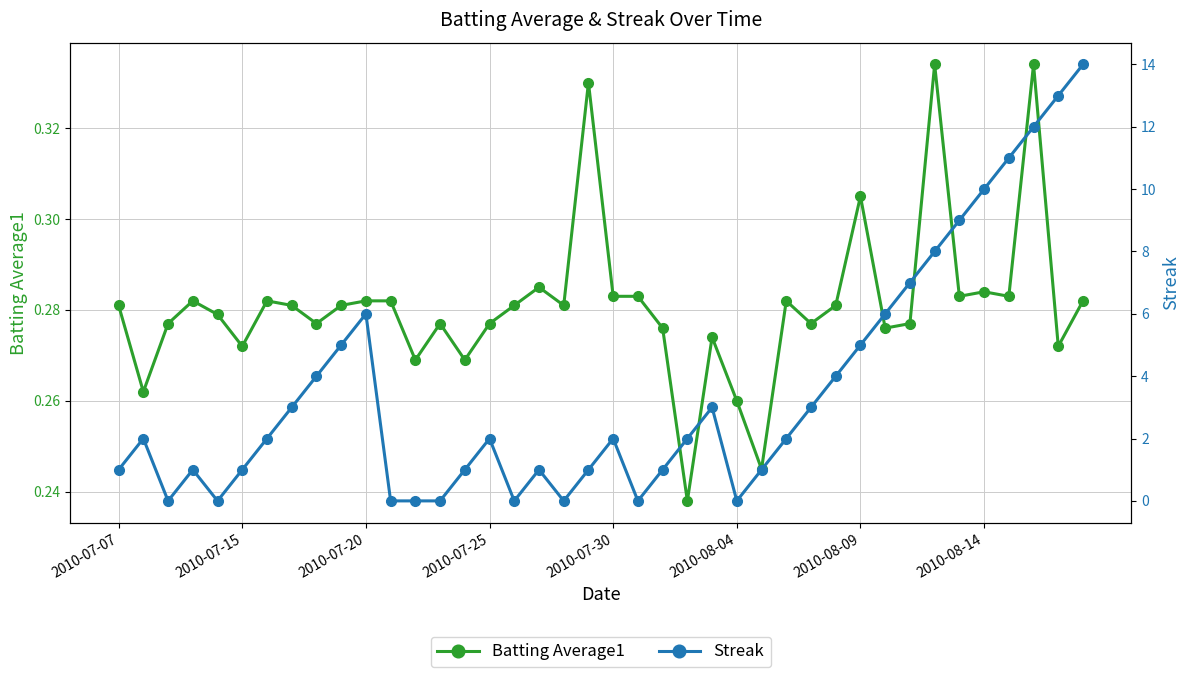

True or false: Batting Average1 has more than 2 interior local peaks.

True